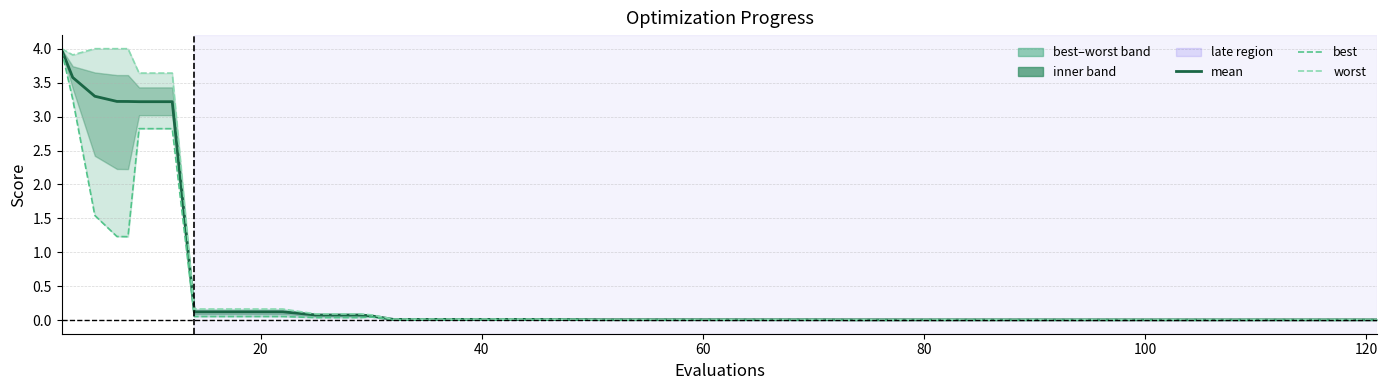

What is the difference between the maximum and minimum values in the worst series?

4.0